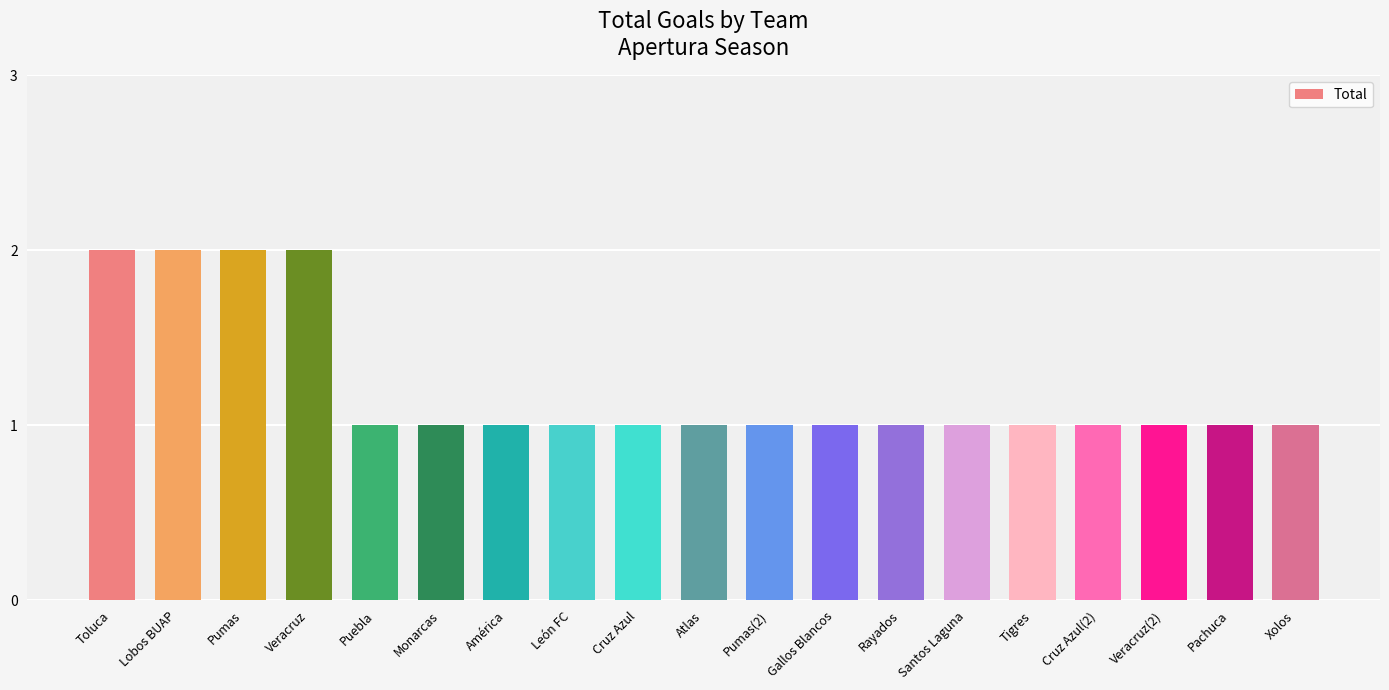

What position from the left is Tigres?

15